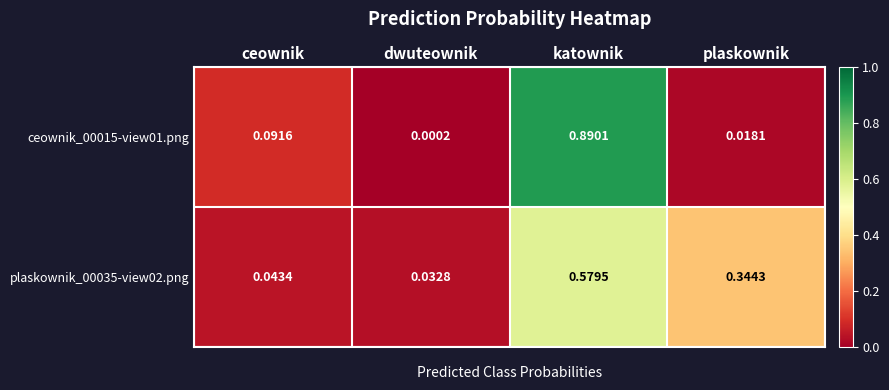

Which category has the lowest value across all series?

dwuteownik